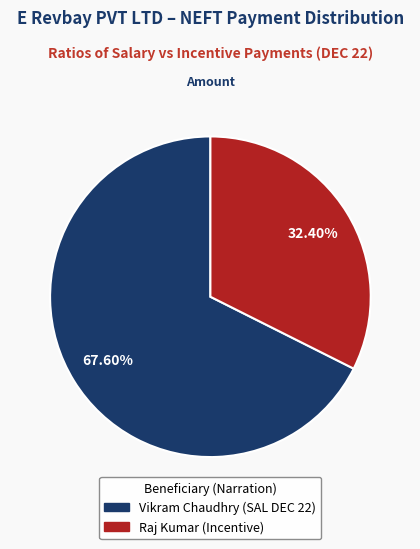

How many segments does this pie chart have?

2